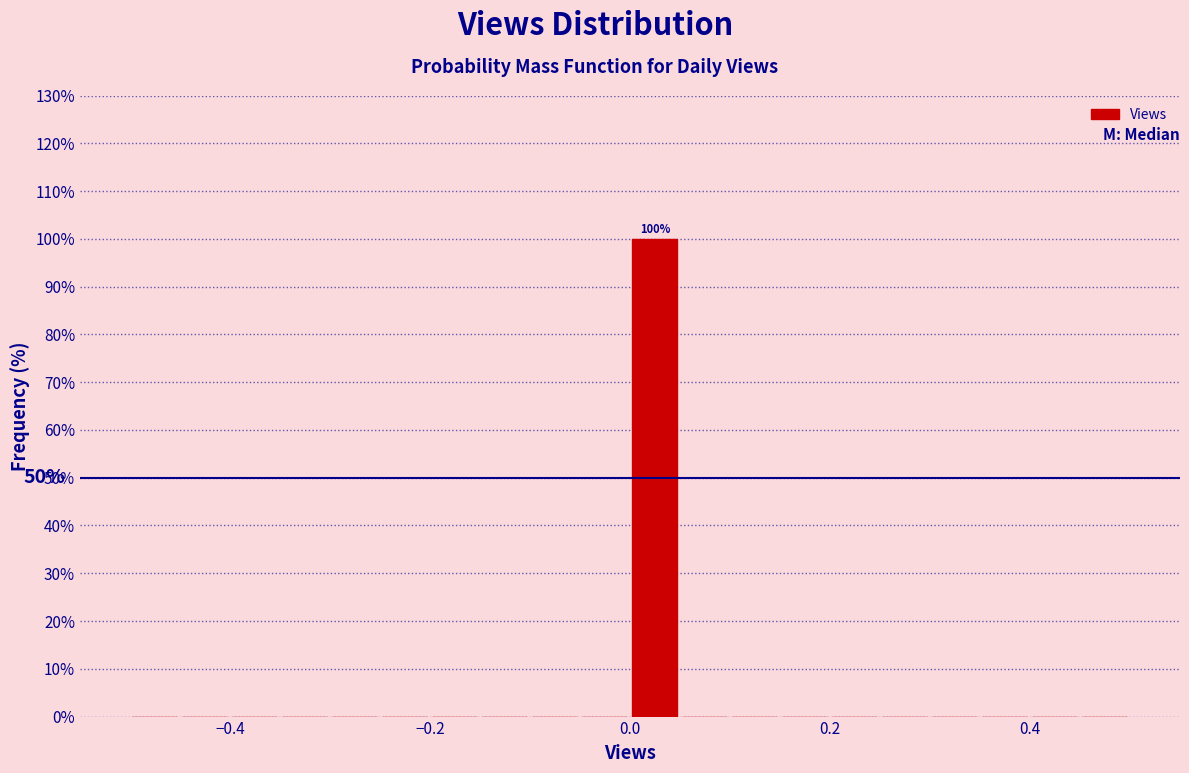

Read against the x-axis, roughly where is the centre of the tallest bar?

0.02